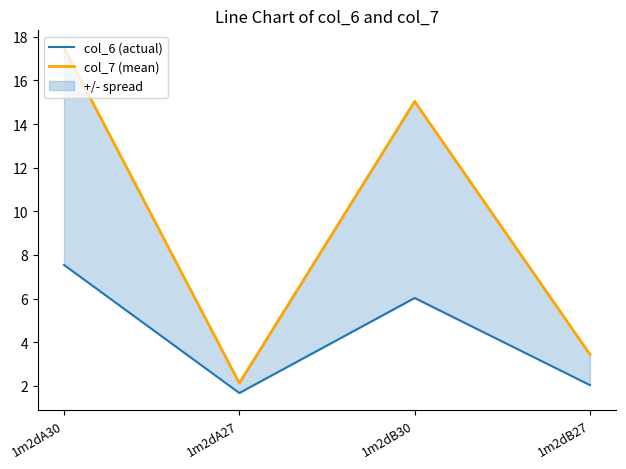

Reading left to right, extract all data points from this chart.

col_6 (actual): 1m2dA30=7.5	1m2dA27=1.7	1m2dB30=6.0	1m2dB27=2.0
col_7 (mean): 1m2dA30=17.5	1m2dA27=2.1	1m2dB30=15.0	1m2dB27=3.4